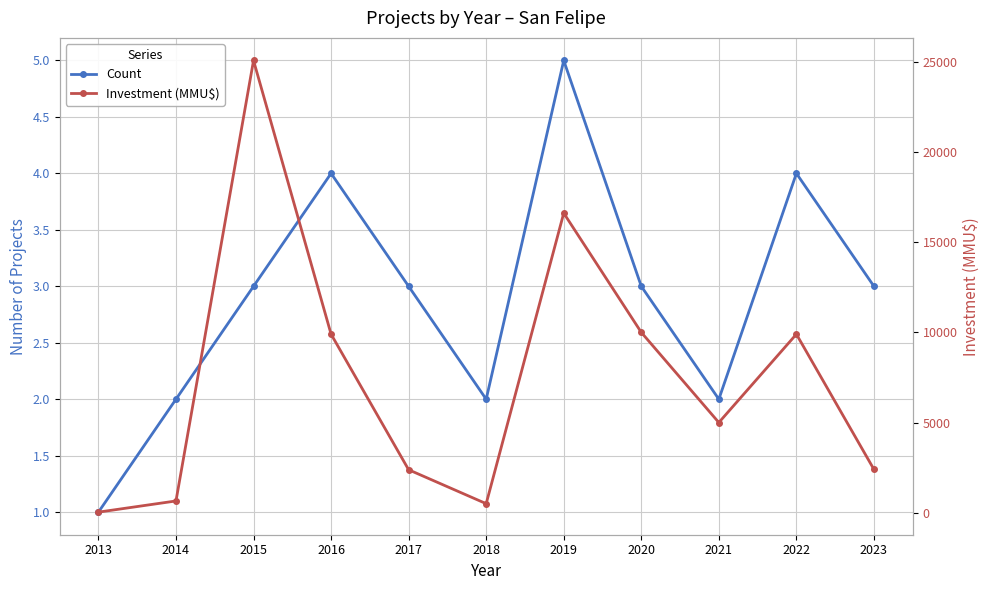

What is the spread (max minus min) of values at 2015?

25078